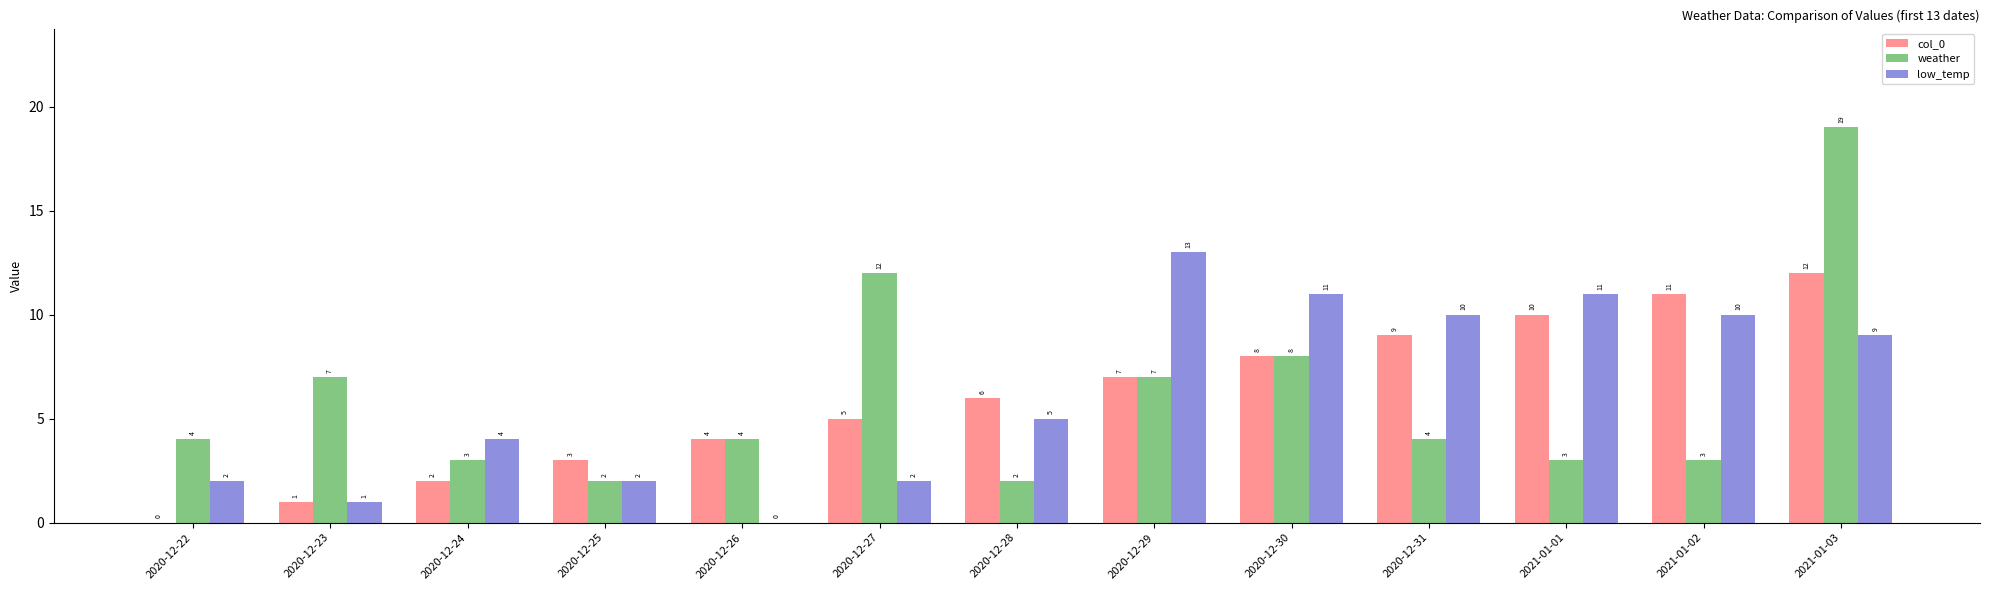

What are all the series names shown in the legend?

col_0, weather, low_temp